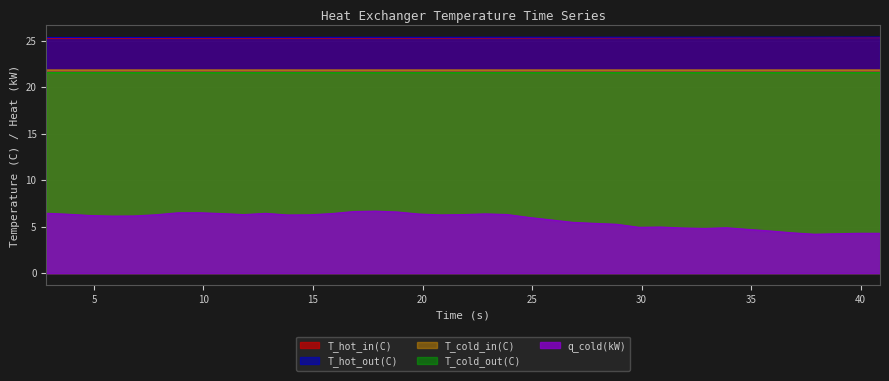

Which series has the widest spread of values?

q_cold(kW)